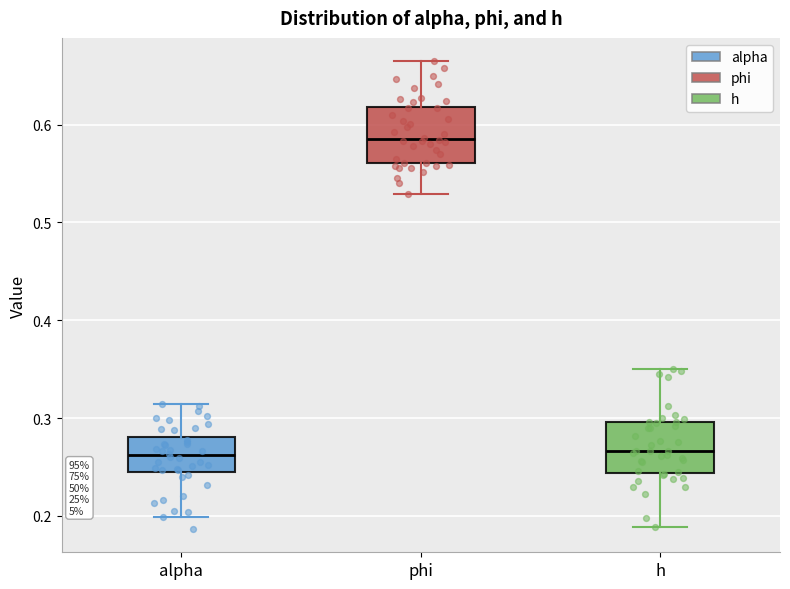

Reading left to right, read every box against the y-axis: the position of its median line, the range the box covers, and the ends of its whiskers. The values are not printed on the chart, so give them approximately, as read against the axis.

alpha: median 0.26, box 0.25 to 0.28, whiskers 0.20 to 0.31
phi: median 0.59, box 0.56 to 0.62, whiskers 0.53 to 0.66
h: median 0.27, box 0.24 to 0.30, whiskers 0.19 to 0.35